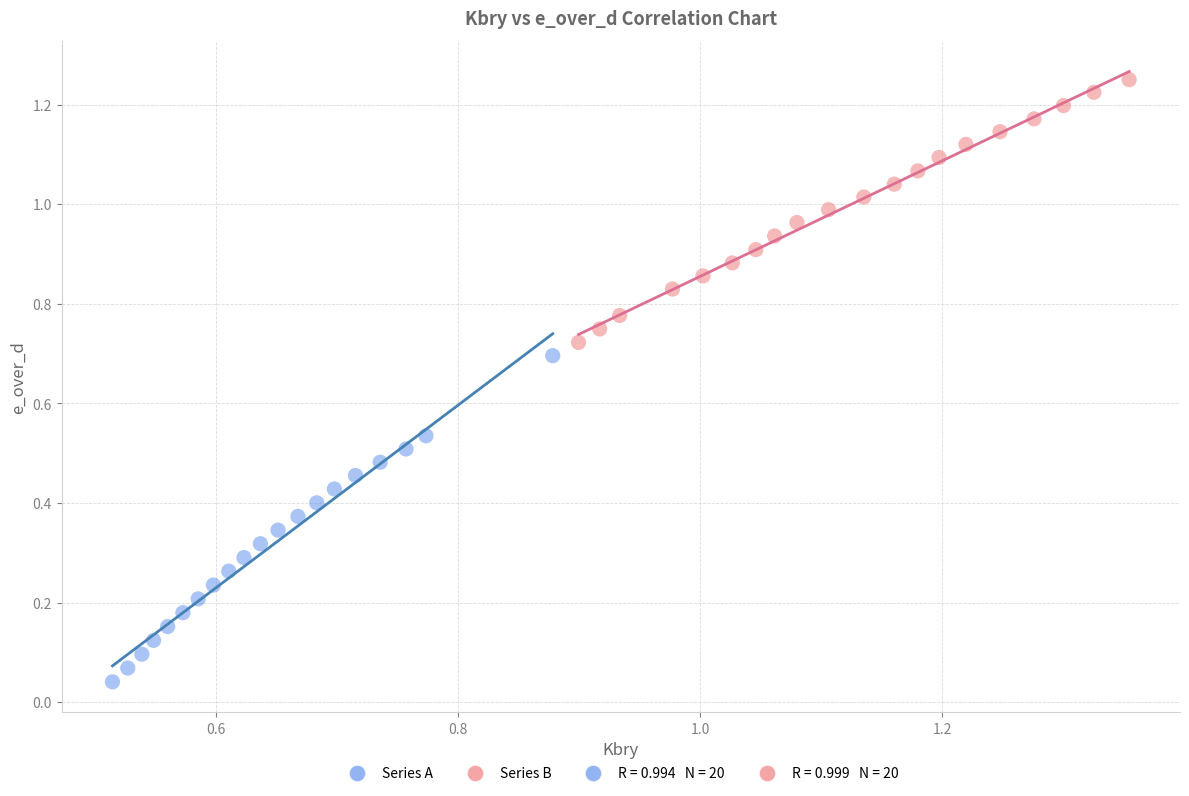

Which series has the widest spread of Y values?

Series A